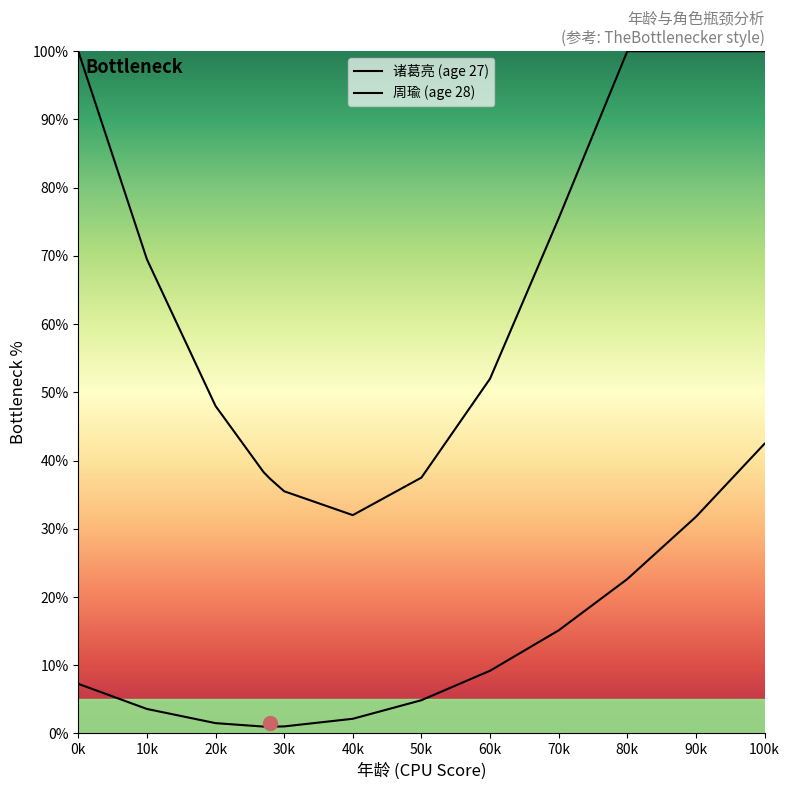

What is the maximum value shown in the chart?

100.0